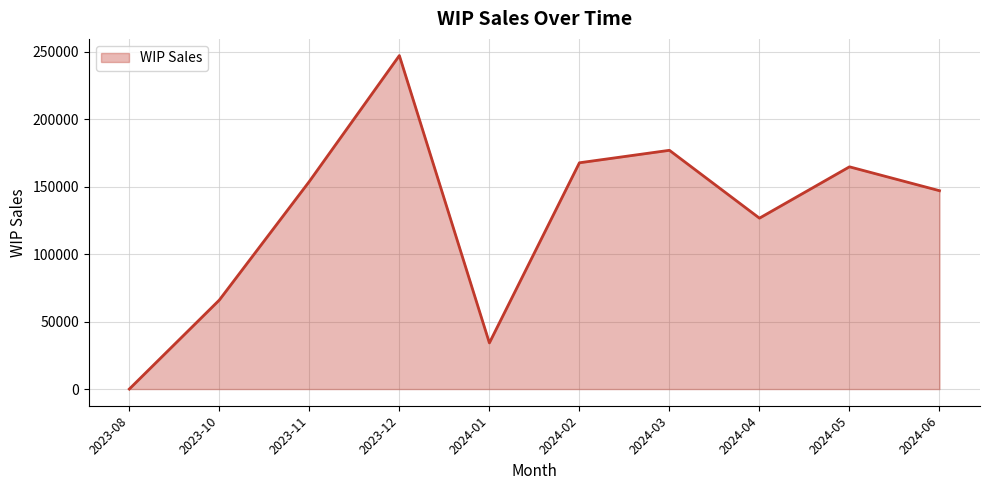

How many lines are shown in the chart?

1